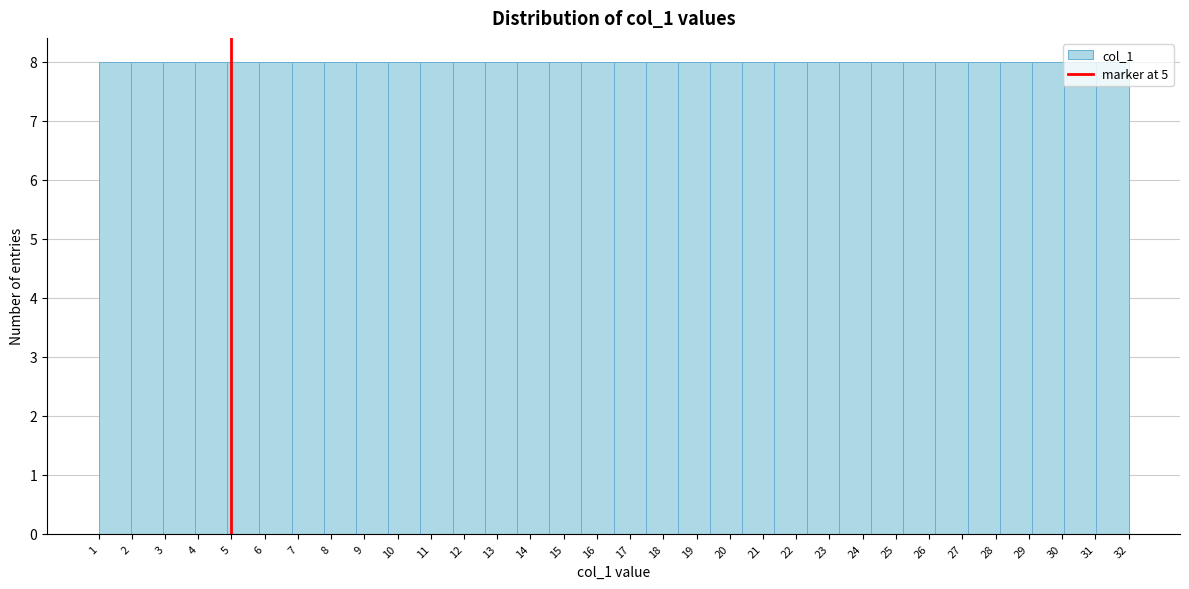

Reading left to right, list every bar in this chart as the range it spans on the x-axis followed by its height. Neither the bar edges nor the heights are printed on the chart, so give them approximately, as read against the axes.

1.0 to 2.0: 8
2.0 to 2.9: 8
2.9 to 3.9: 8
3.9 to 4.9: 8
4.9 to 5.8: 8
5.8 to 6.8: 8
6.8 to 7.8: 8
7.8 to 8.8: 8
8.8 to 9.7: 8
9.7 to 10.7: 8
10.7 to 11.7: 8
11.7 to 12.6: 8
12.6 to 13.6: 8
13.6 to 14.6: 8
14.6 to 15.5: 8
15.5 to 16.5: 8
16.5 to 17.5: 8
17.5 to 18.4: 8
18.4 to 19.4: 8
19.4 to 20.4: 8
20.4 to 21.3: 8
21.3 to 22.3: 8
22.3 to 23.3: 8
23.3 to 24.3: 8
24.3 to 25.2: 8
25.2 to 26.2: 8
26.2 to 27.2: 8
27.2 to 28.1: 8
28.1 to 29.1: 8
29.1 to 30.1: 8
30.1 to 31.0: 8
31.0 to 32.0: 8